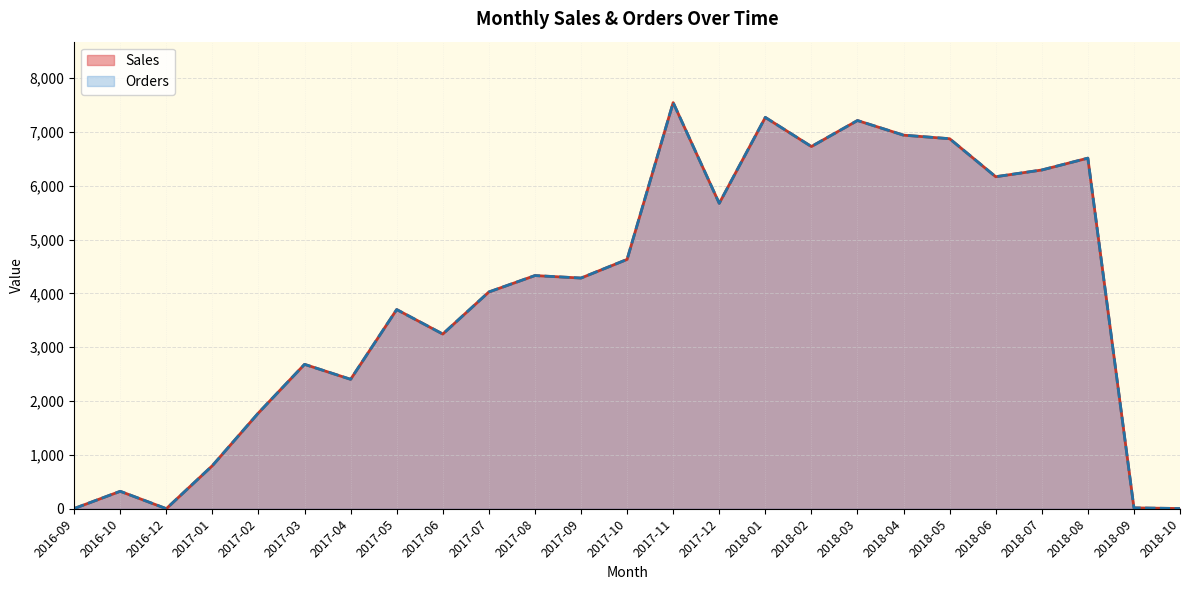

What is the average value of the Sales series?

3978